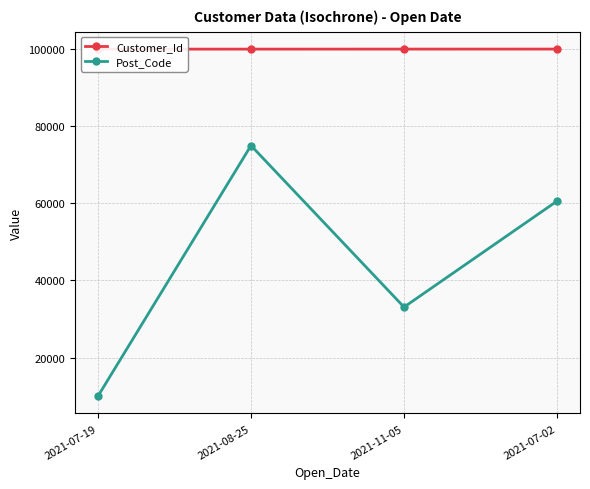

Reading left to right, what are all the values shown in this chart?

Customer_Id: 100008	100014	100020	100026
Post_Code: 10001	75001	33101	60601